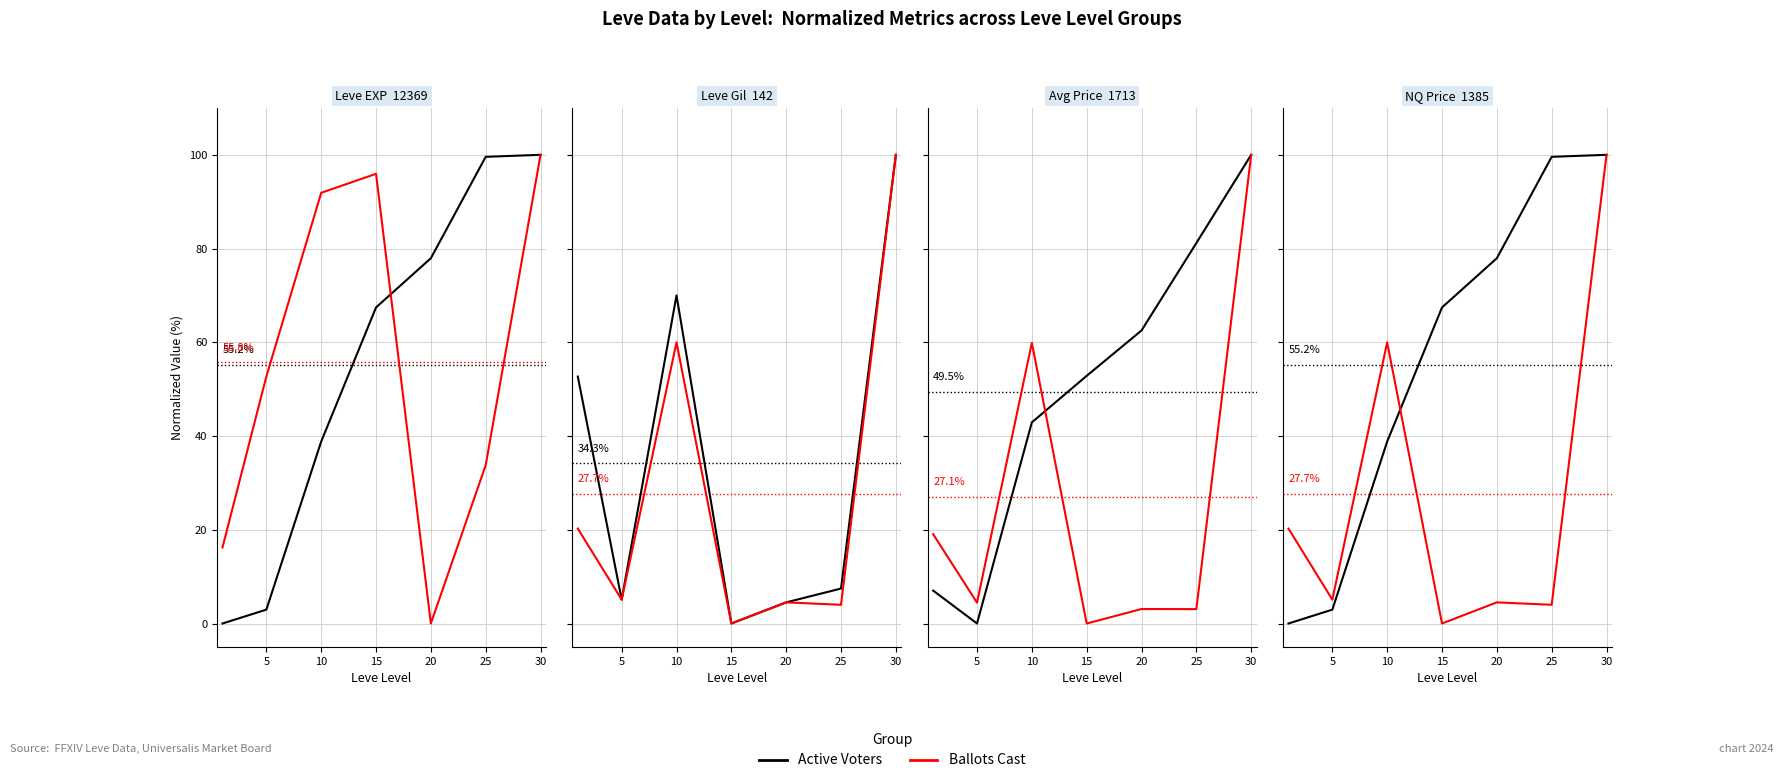

What is the value of the Active Voters point at the 6th from the left?

99.6